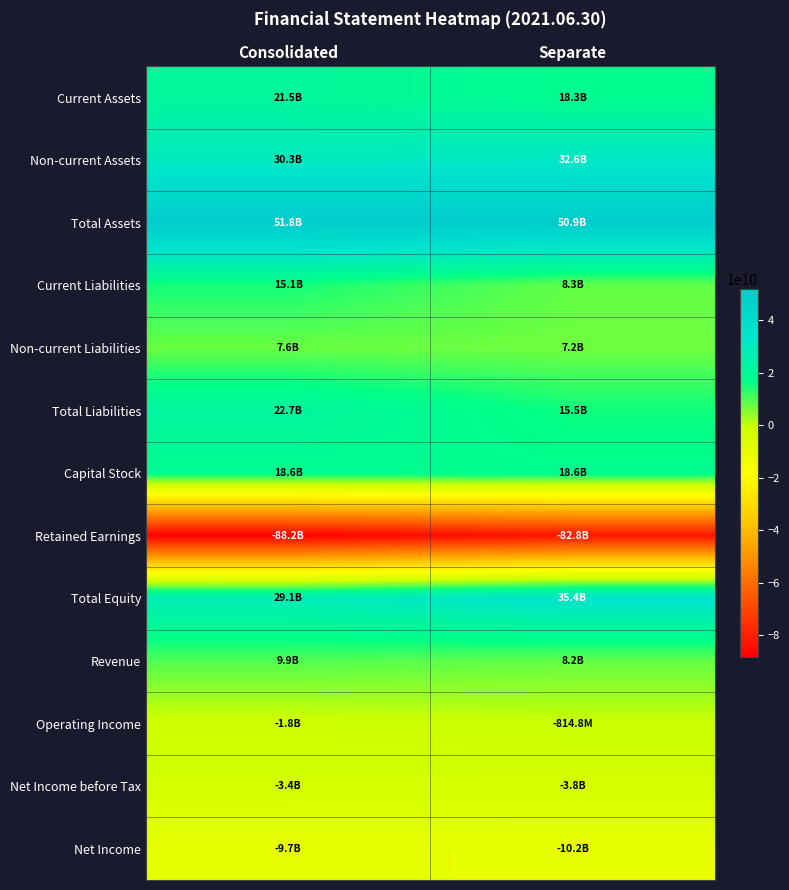

List the series in order of their peak value, lowest first.

Retained Earnings, Net Income, Net Income before Tax, Operating Income, Non-current Liabilities, Revenue, Current Liabilities, Capital Stock, Current Assets, Total Liabilities, Non-current Assets, Total Equity, Total Assets